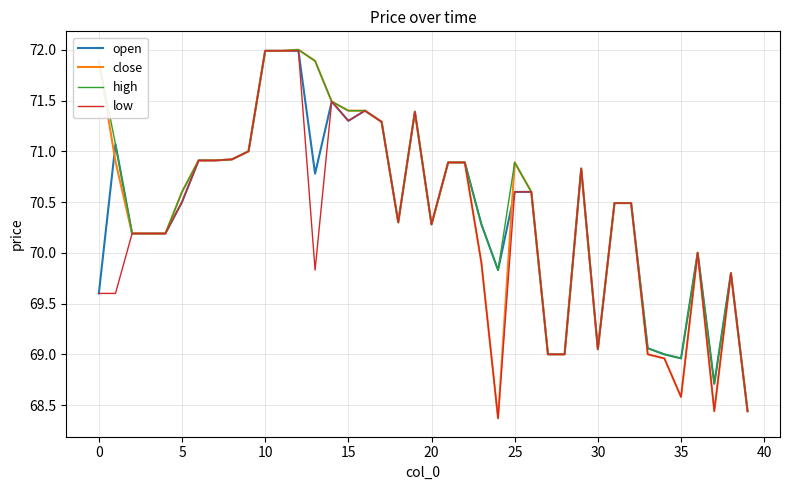

At which category does the chart reach its peak across all series?

12